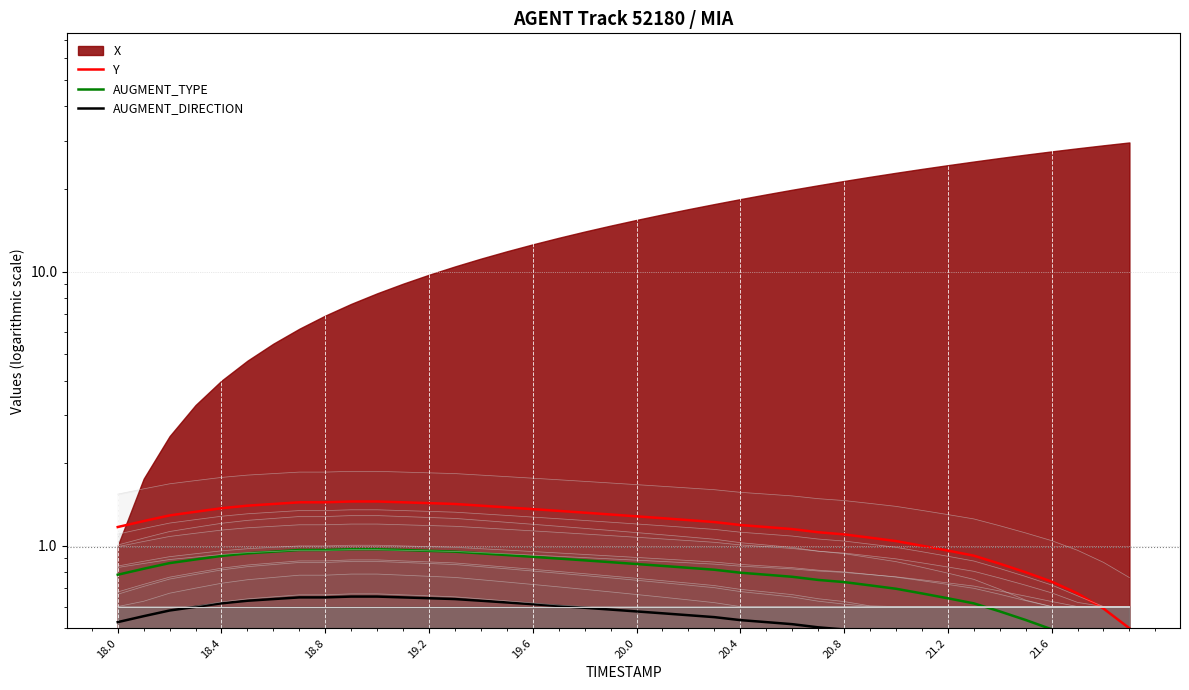

At which label does Y first exceed 1?

18.0